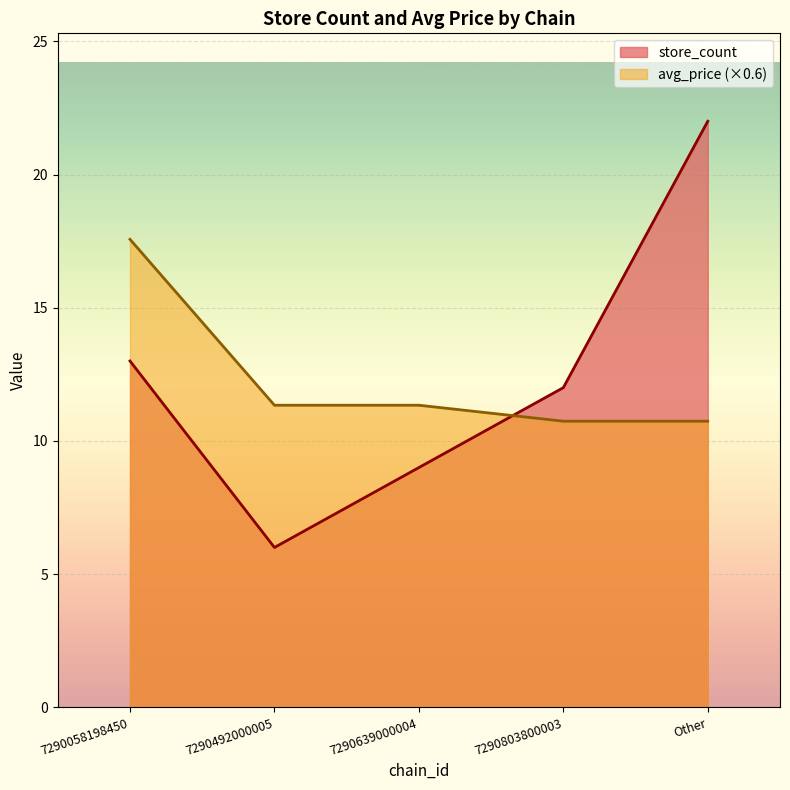

True or false: store_count has more than 2 interior local peaks.

False